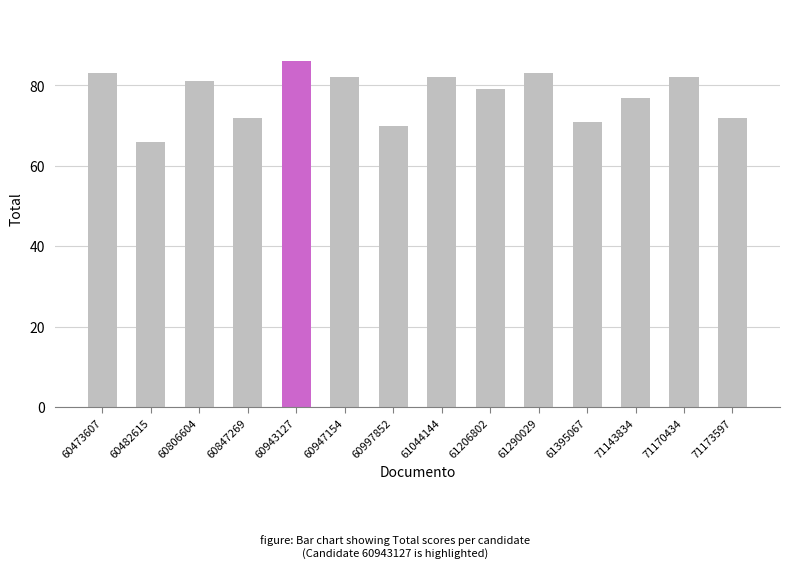

Is it true that the value at 60943127 is 86?

True